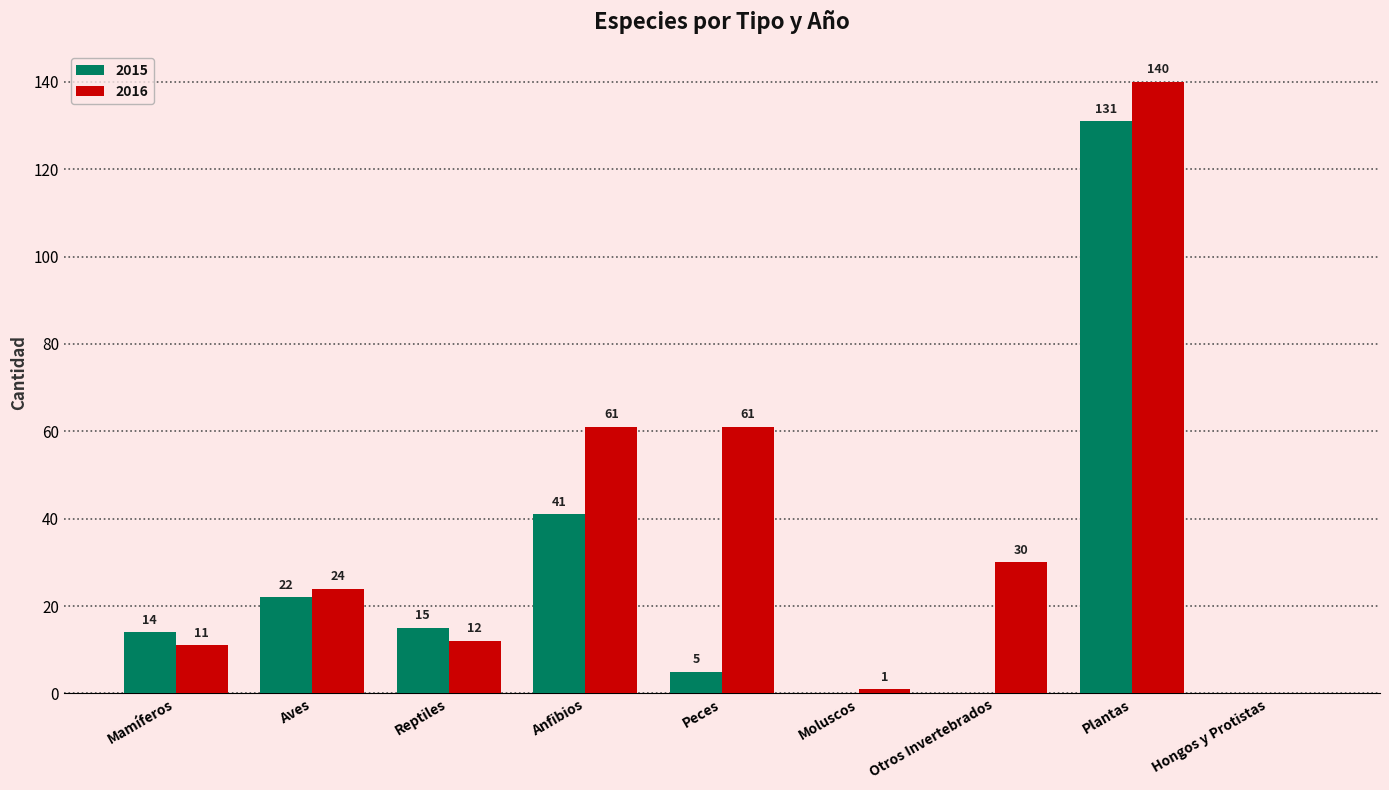

Between Reptiles and Peces, which series saw the biggest shift?

2016